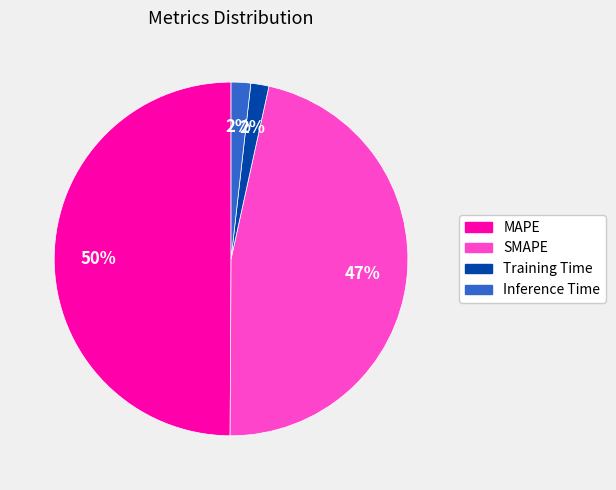

How many segments does this pie chart have?

4